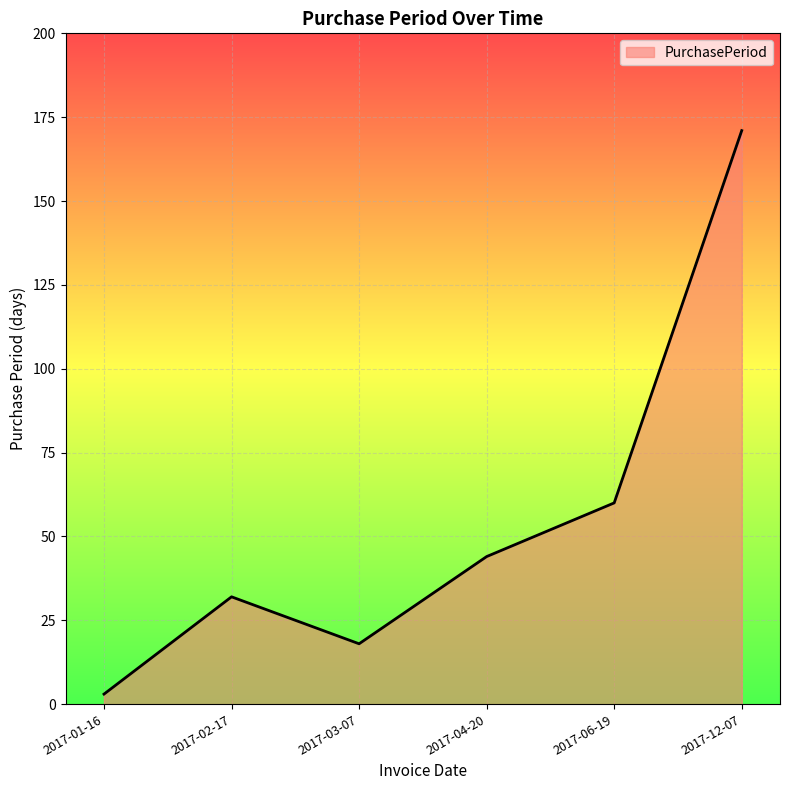

Reading left to right, list all the values displayed in this chart.

3	32	18	44	60	171